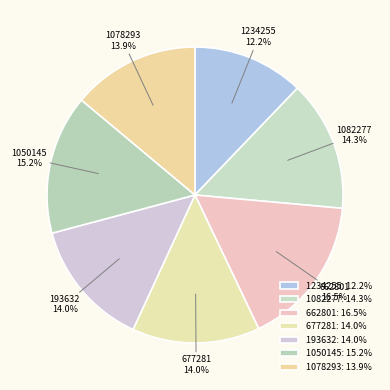

Which slice is the largest?

662801